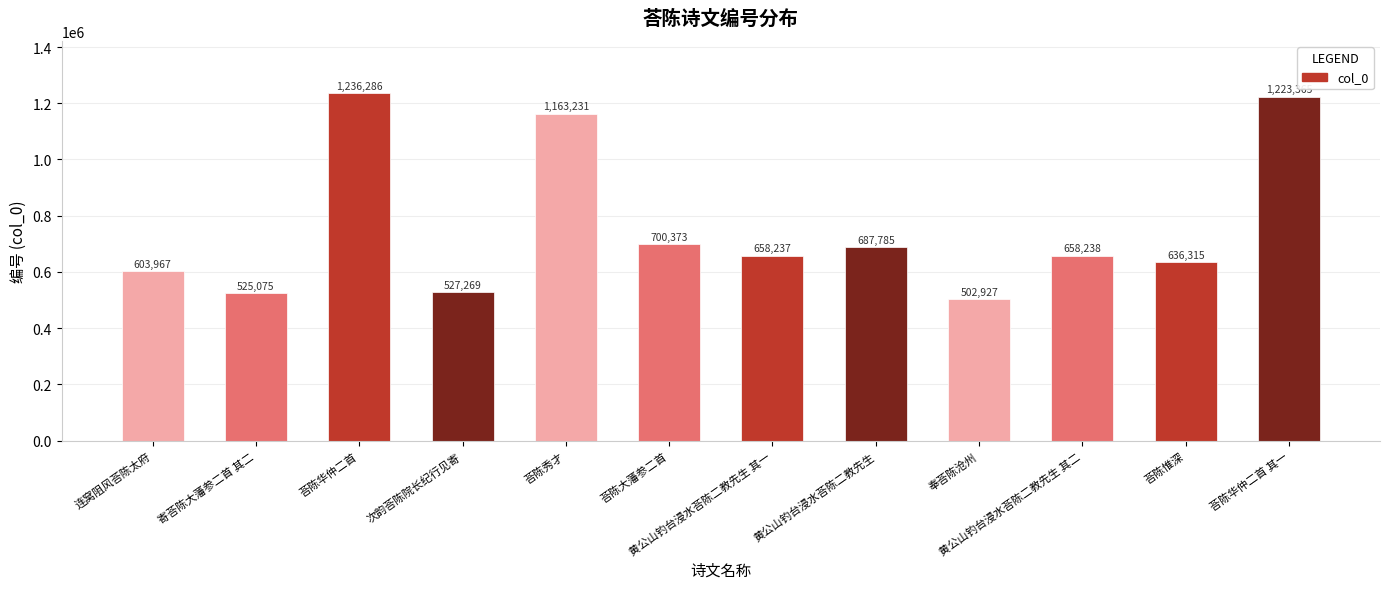

What is the average value?

760256